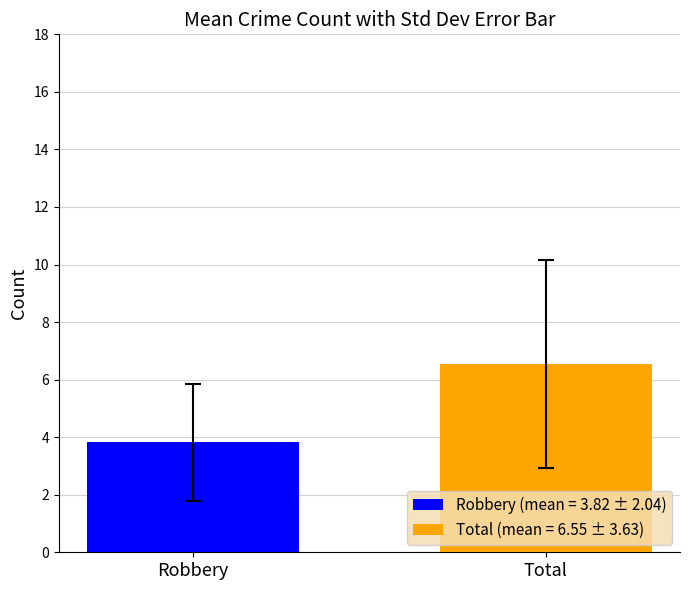

Count the number of categories in the chart.

1